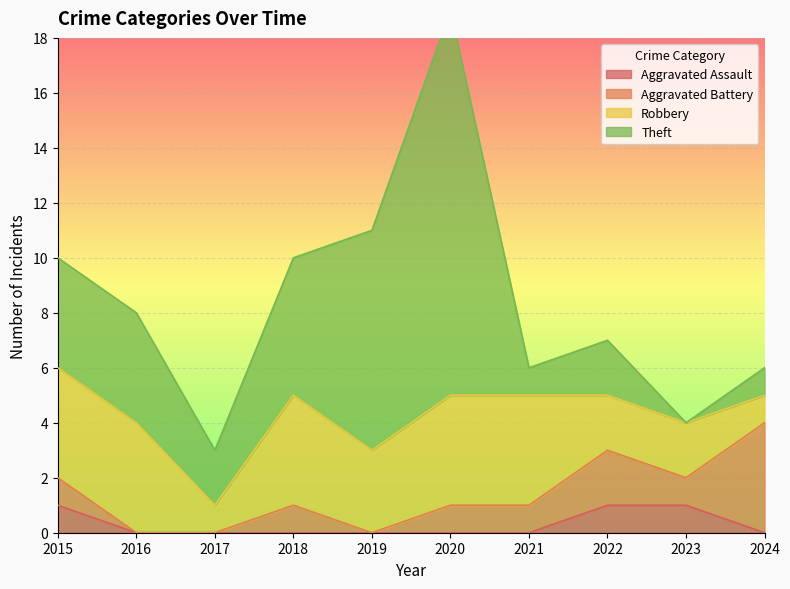

The value of Theft at 2024 is 1. True or false?

True